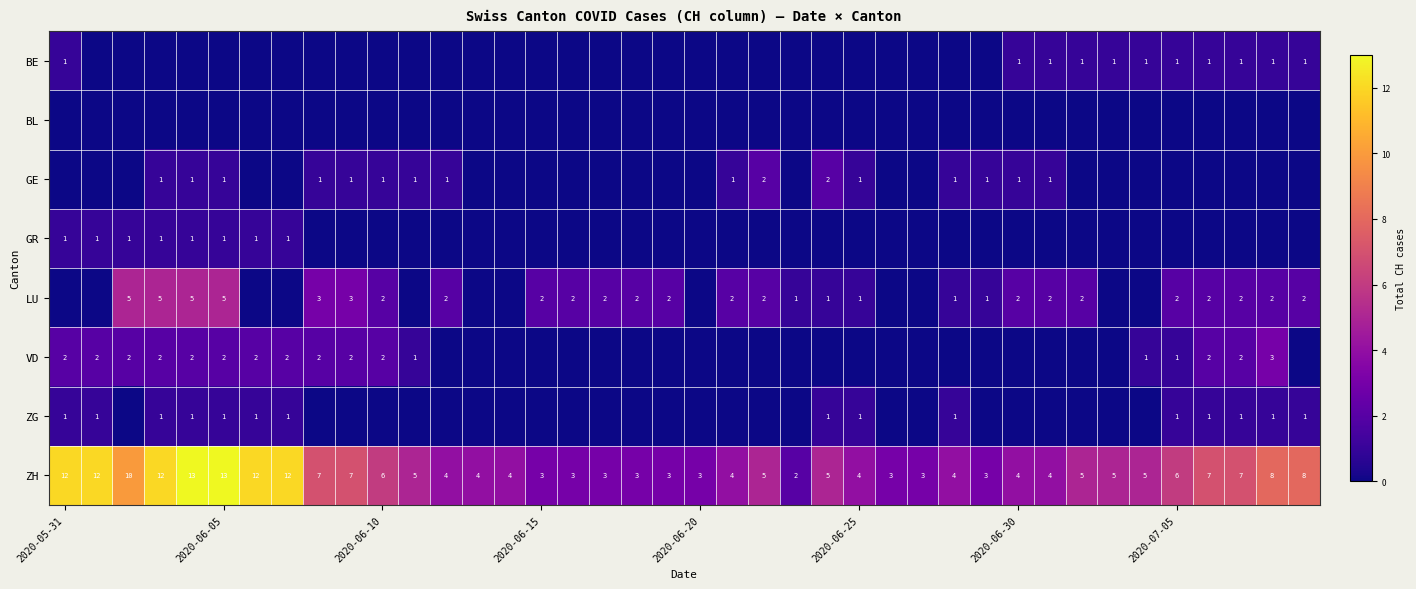

True or false: GR has a value of 1 at 2020-06-05.

True